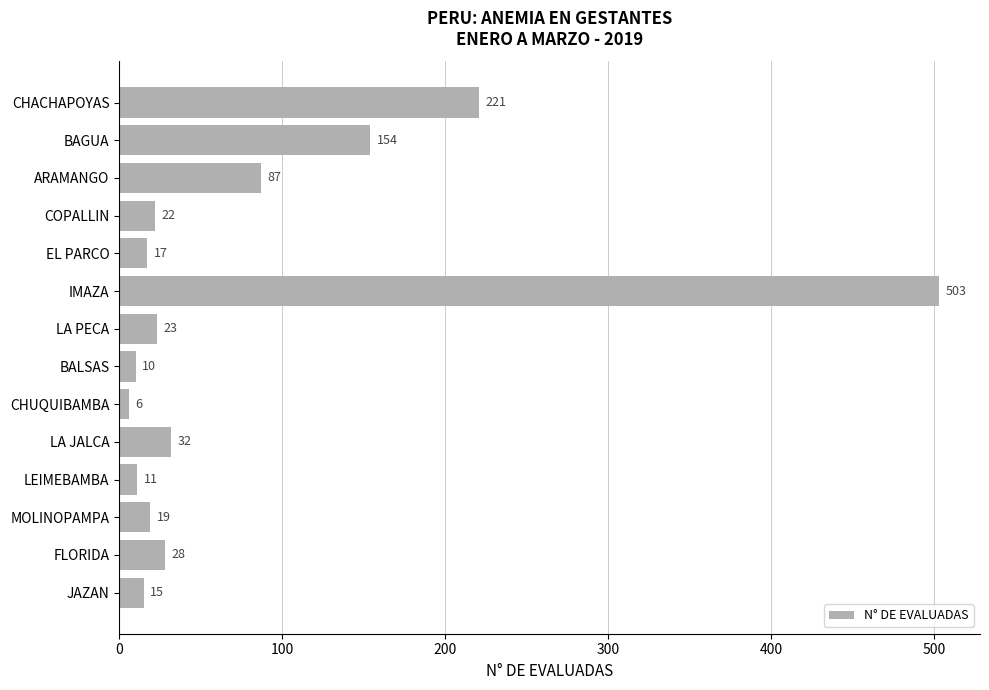

List the labels in order of value, smallest first.

CHUQUIBAMBA, BALSAS, LEIMEBAMBA, JAZAN, EL PARCO, MOLINOPAMPA, COPALLIN, LA PECA, FLORIDA, LA JALCA, ARAMANGO, BAGUA, CHACHAPOYAS, IMAZA